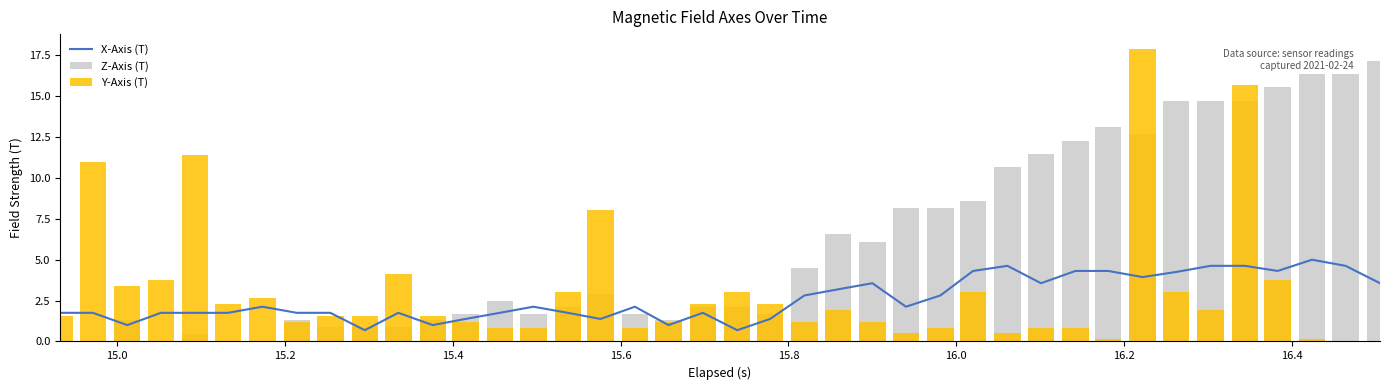

What is the minimum value for X-Axis (T)?

0.7